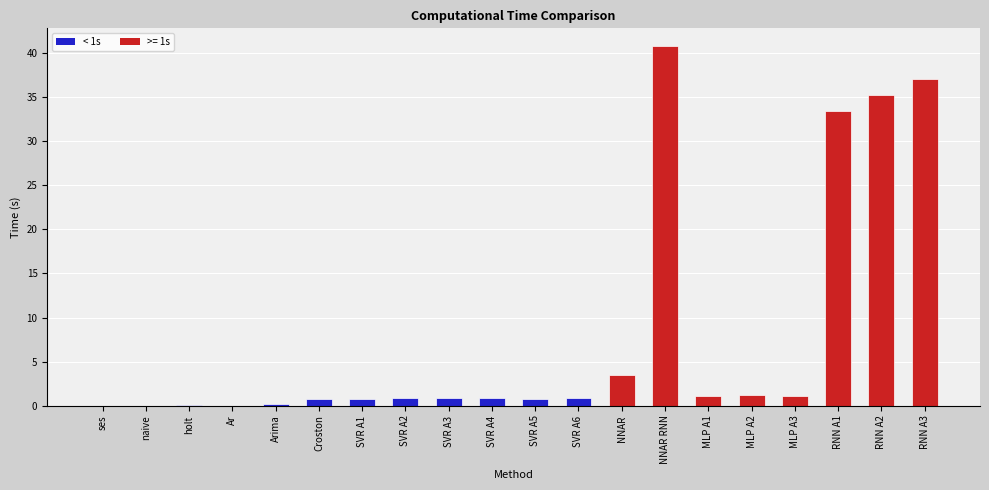

What is the sum of all values?

159.3